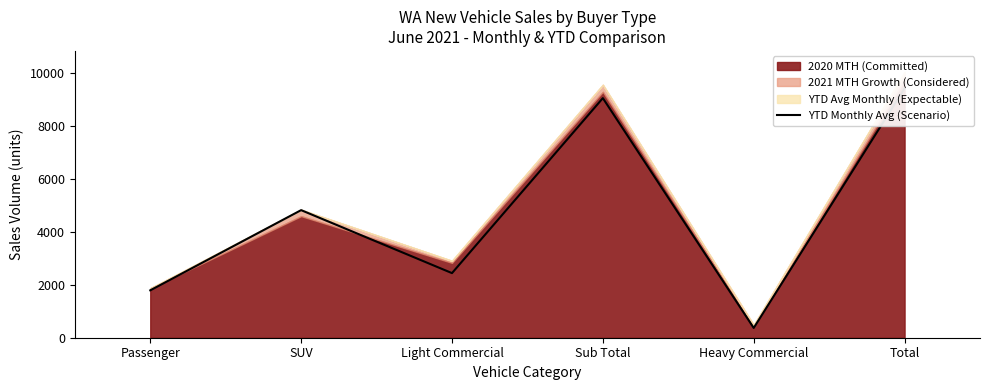

At which label is the value closest to 4895?

SUV